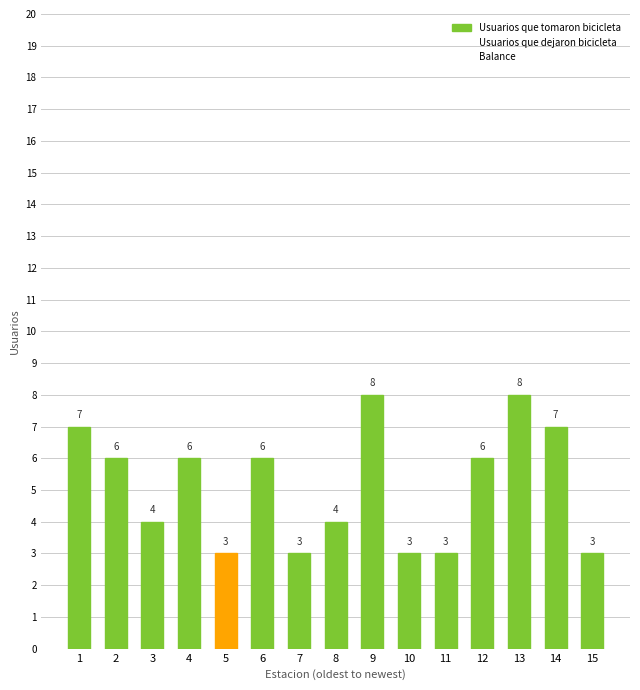

What is the spread (max minus min) of values at 13?

9